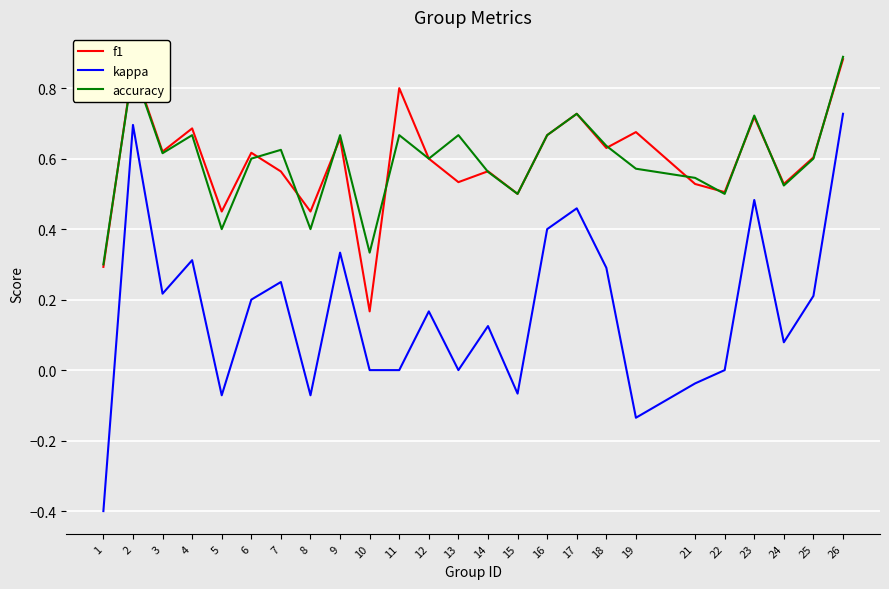

Where is accuracy nearest to the value 0?

1